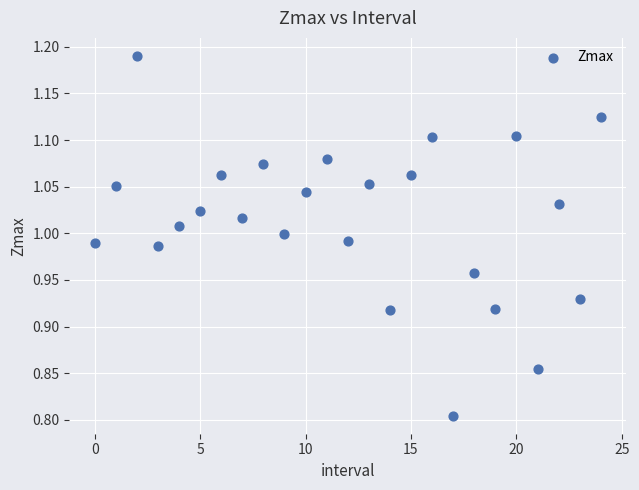

What is the range of Y values (max minus min)?

0.4